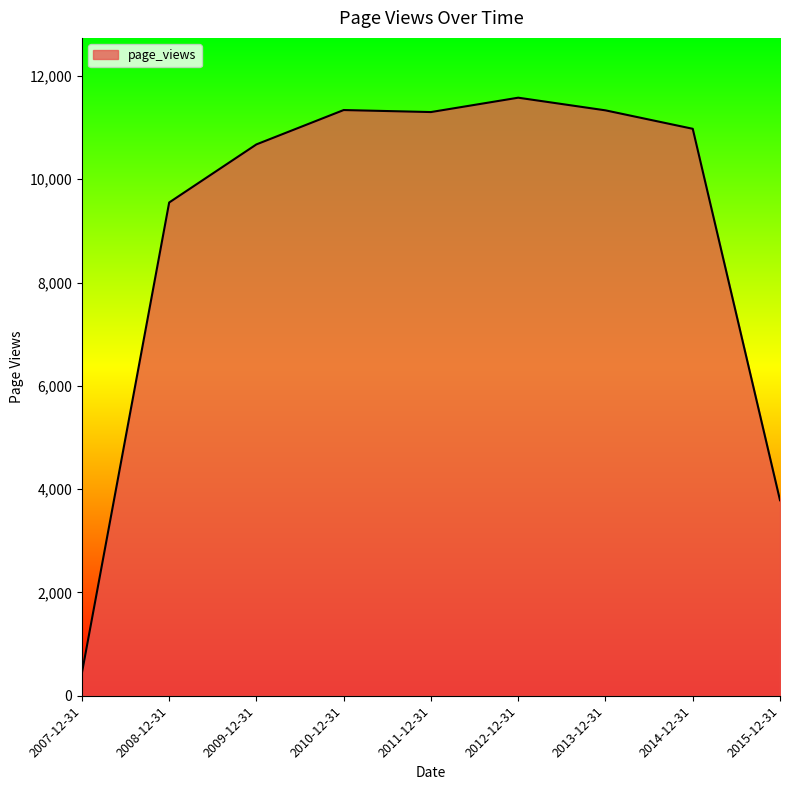

Which category has the lowest value across all series?

2007-12-31